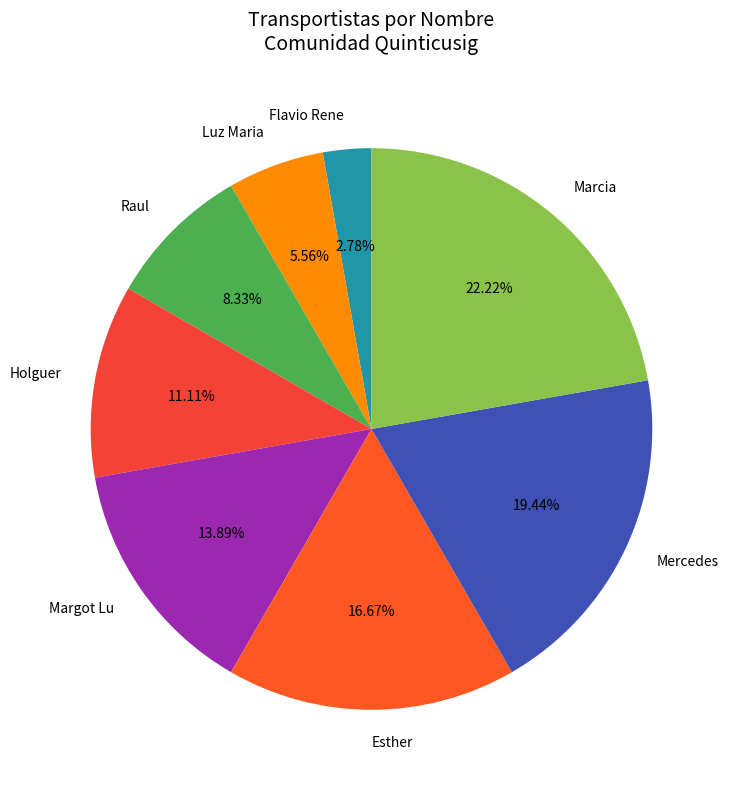

Do Esther and Flavio Rene together represent more than half of the pie?

No